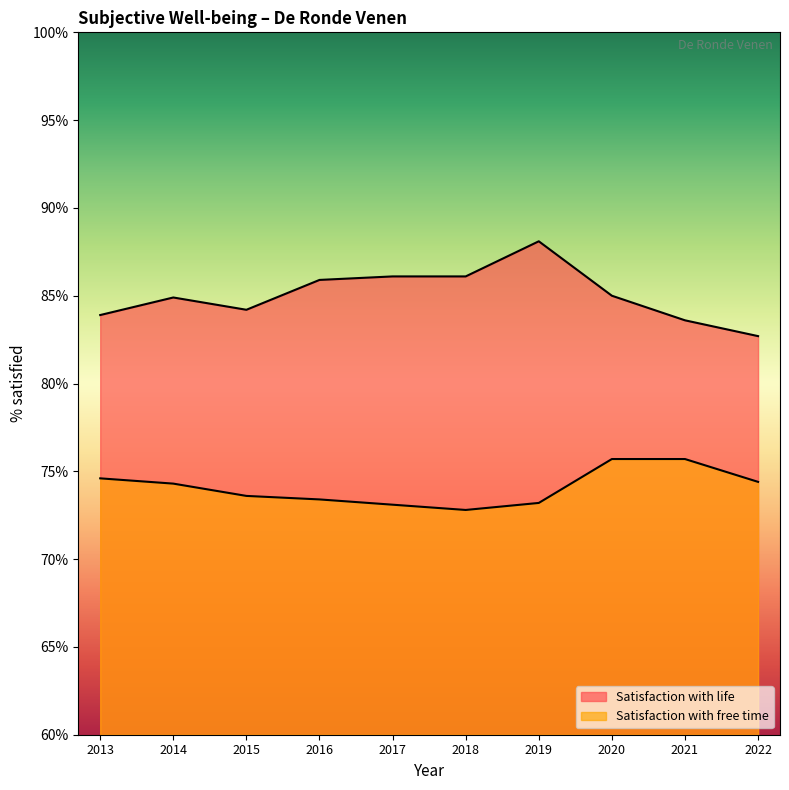

Does the chart have visible grid lines?

No